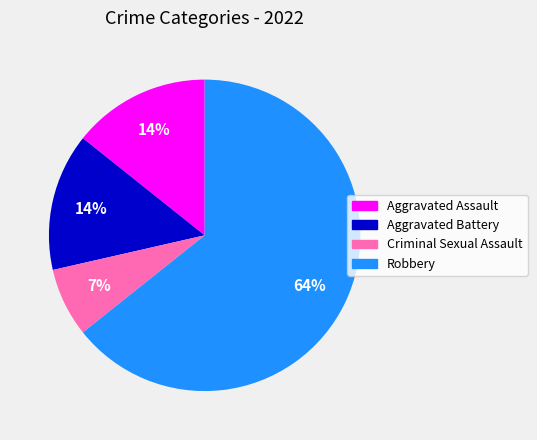

What is the ratio of the value at Aggravated Assault to the value at Aggravated Battery?

1.0